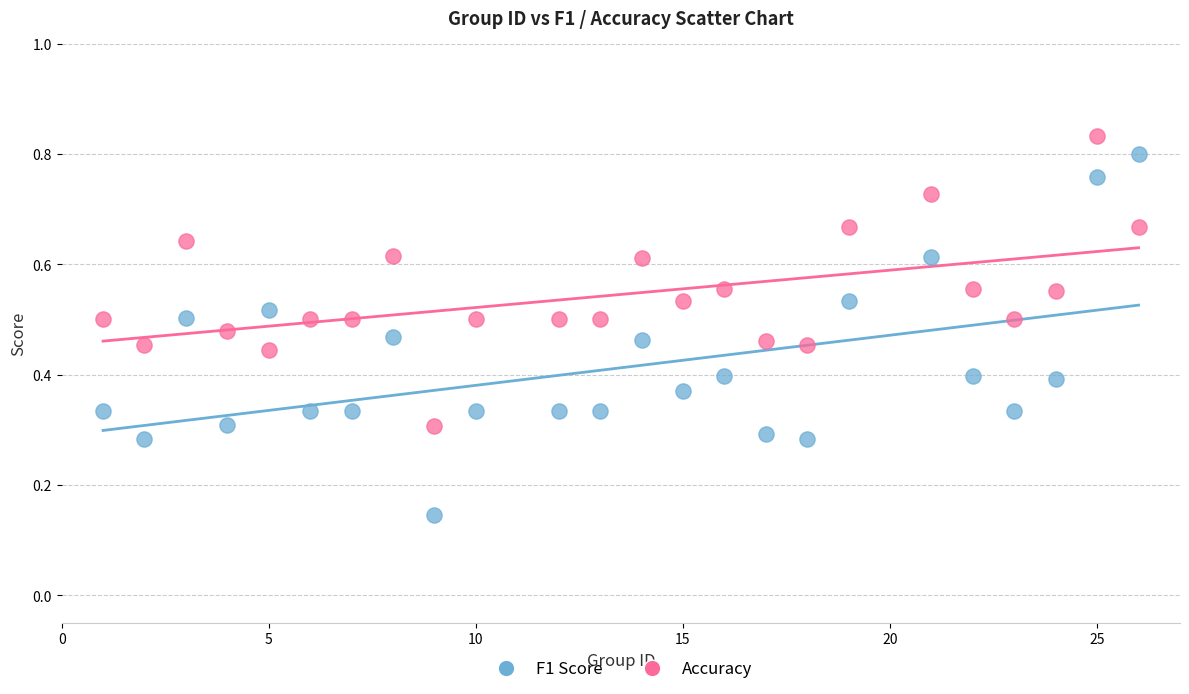

Which series has the widest spread of Y values?

F1 Score